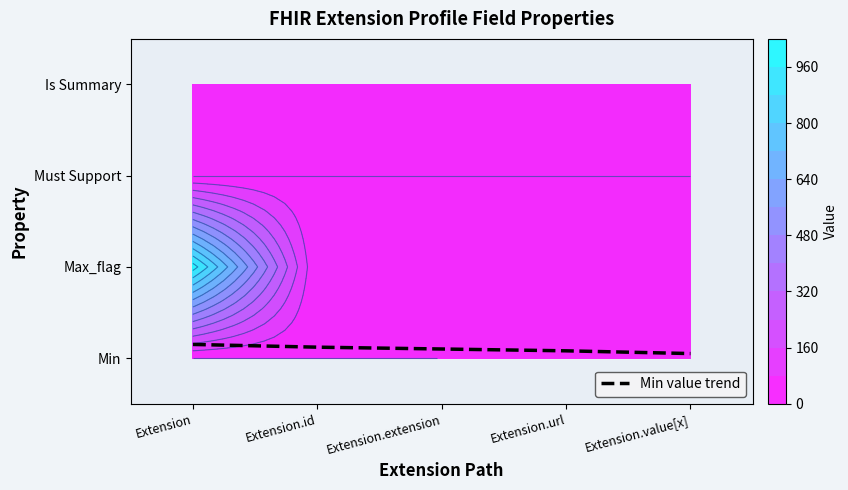

What is the smallest value displayed?

0.1